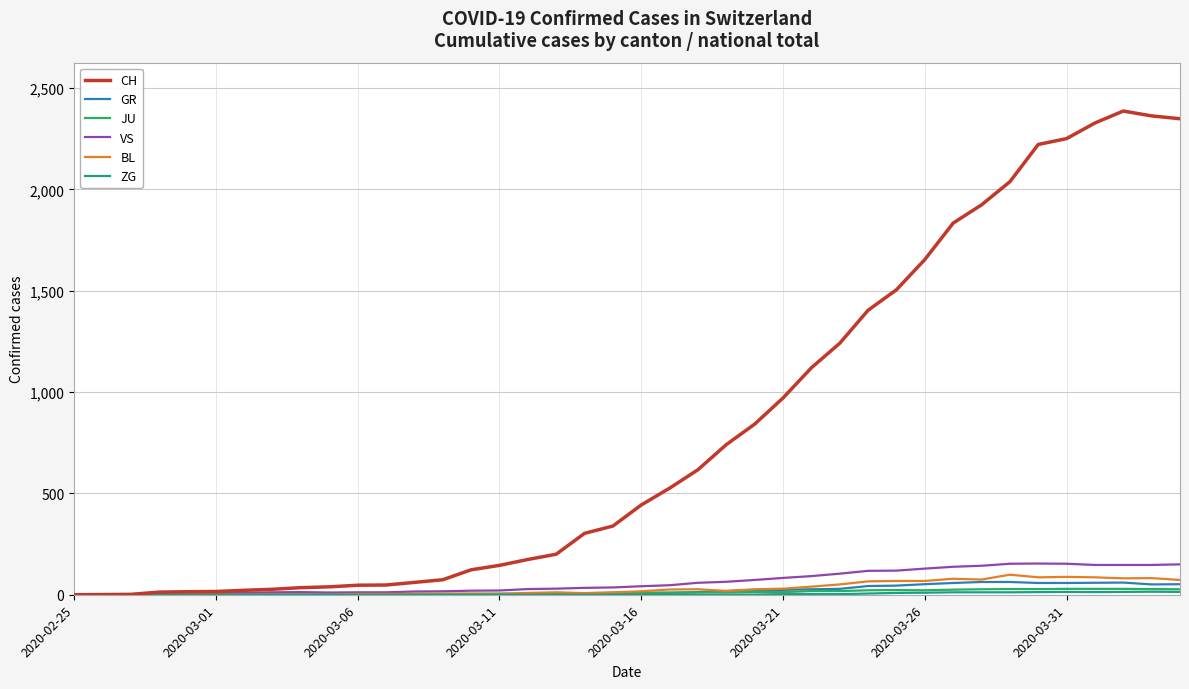

Which series has the largest total across all categories?

CH